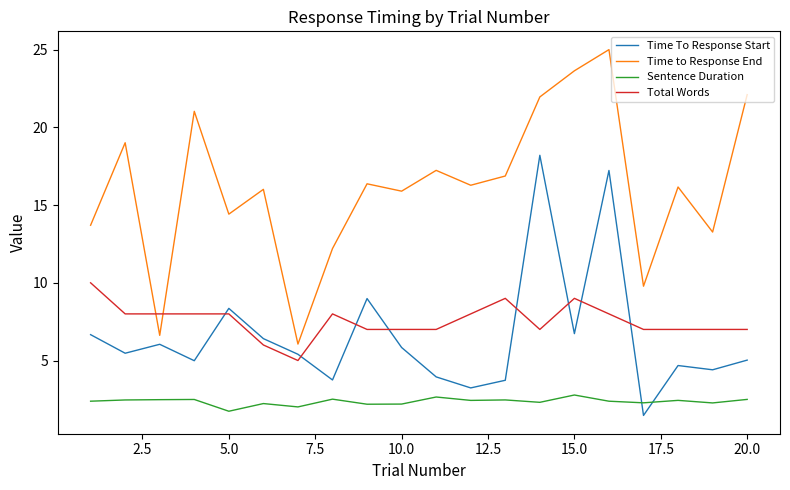

Which series has the largest total across all categories?

Time to Response End